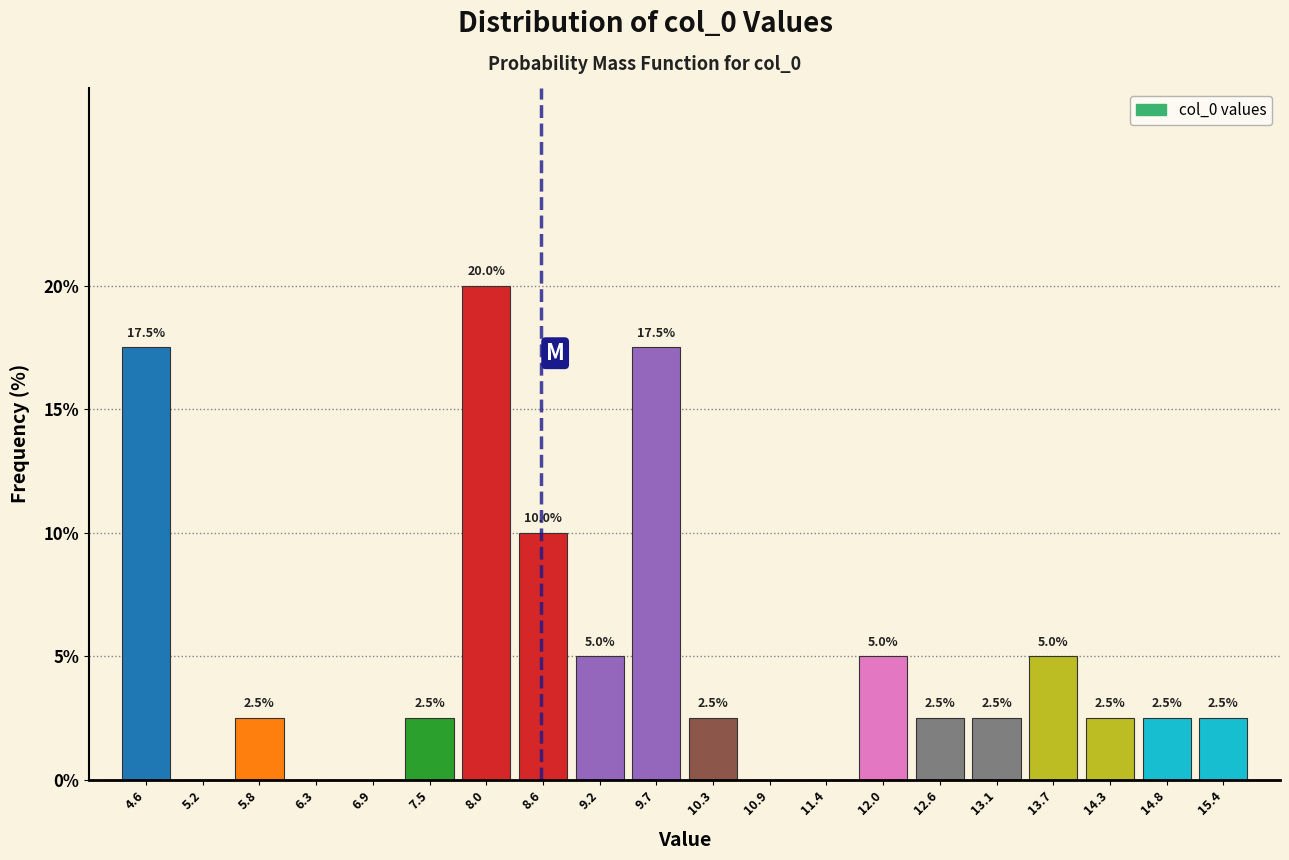

Over which range of the x-axis is the bar tallest?

7.8 to 8.3